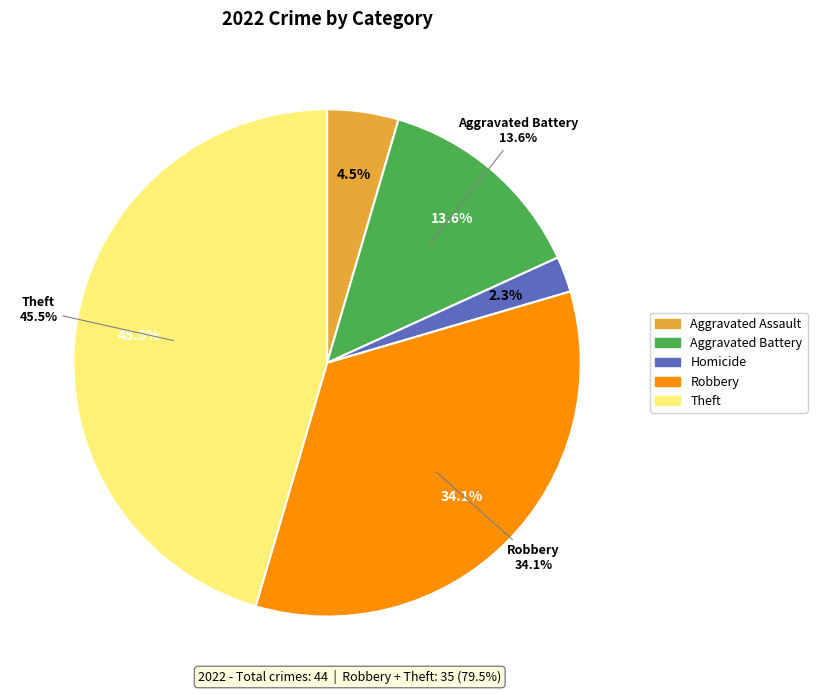

To the nearest percent, what percentage of the pie is Aggravated Assault?

5%